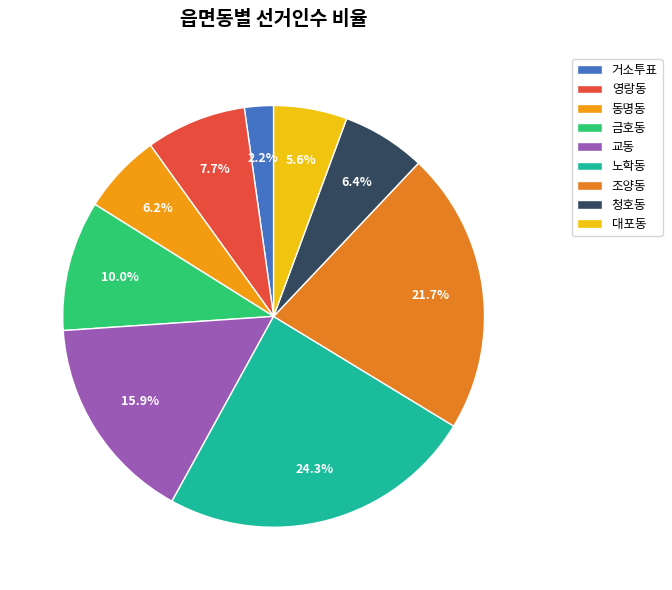

What is the change in value from 동명동 to 조양동?

+9950